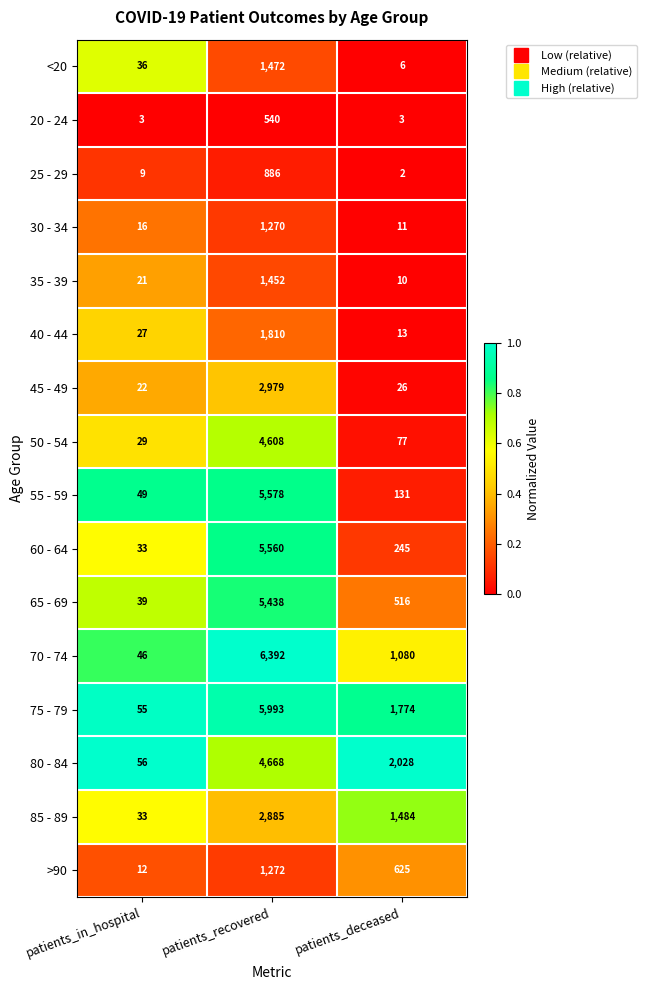

Where is >90 nearest to the value 642?

patients_deceased